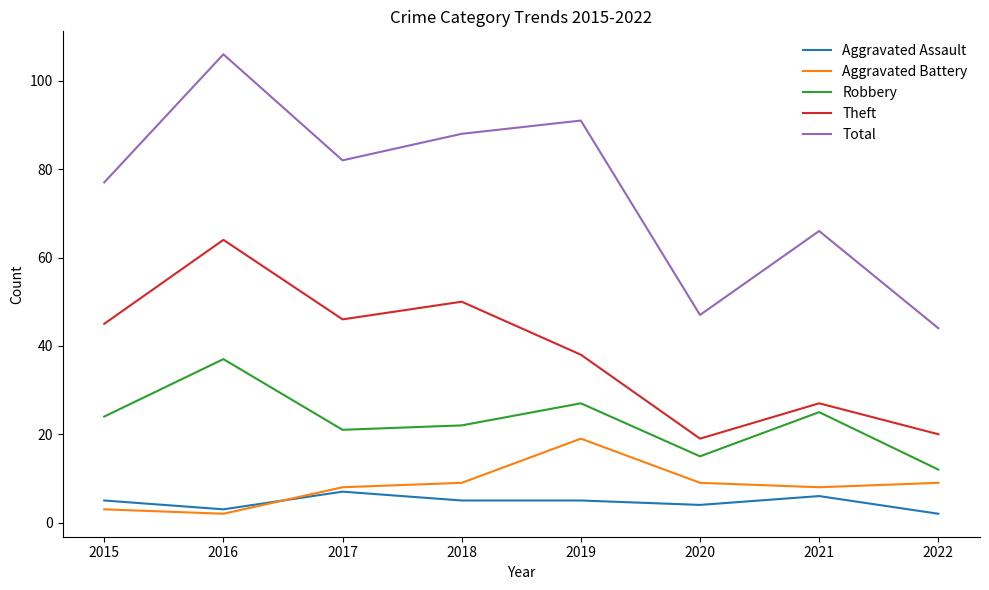

List the labels in order of Theft value, largest first.

2016, 2018, 2017, 2015, 2019, 2021, 2022, 2020